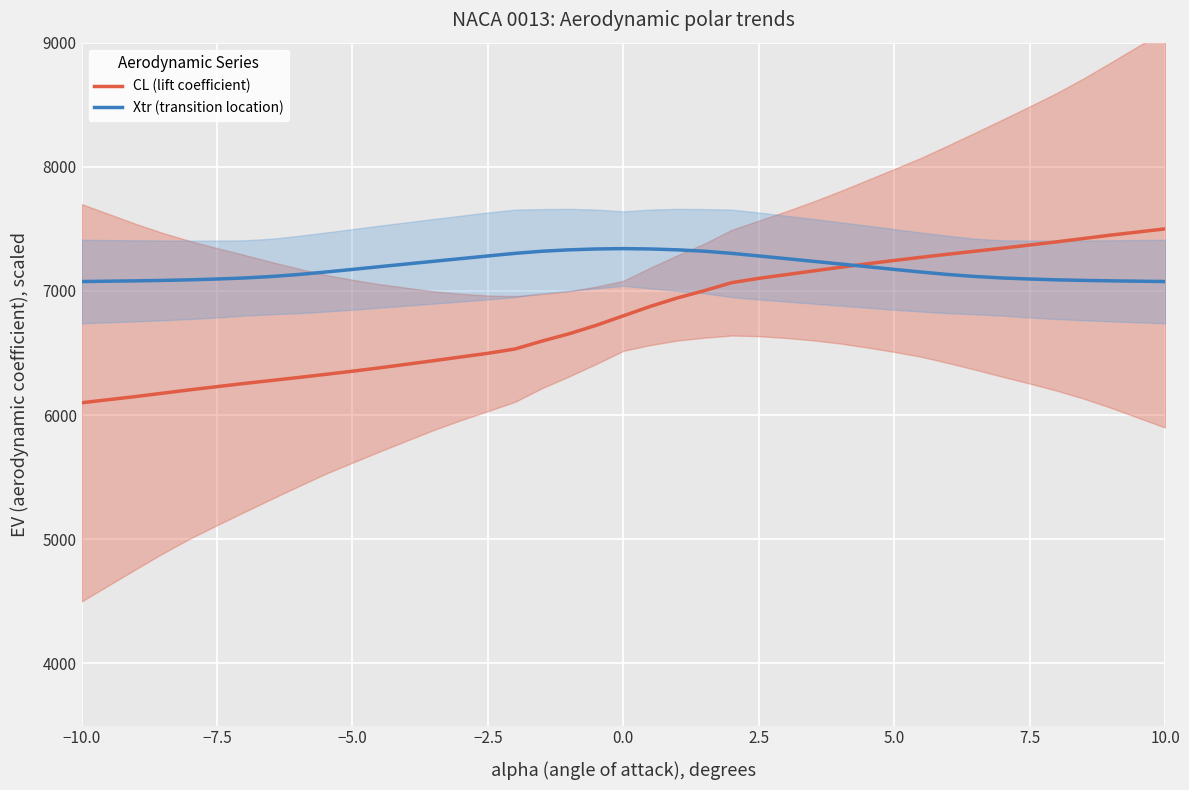

The value of CL (lift coefficient) at 7.5 is 11014.8. True or false?

False